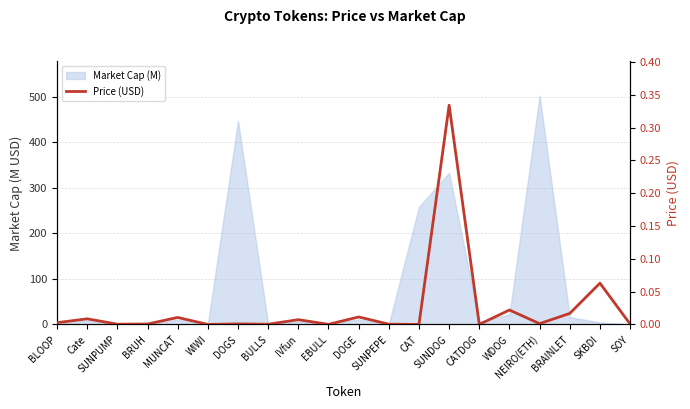

Which label corresponds to the largest value in the chart?

SUNDOG